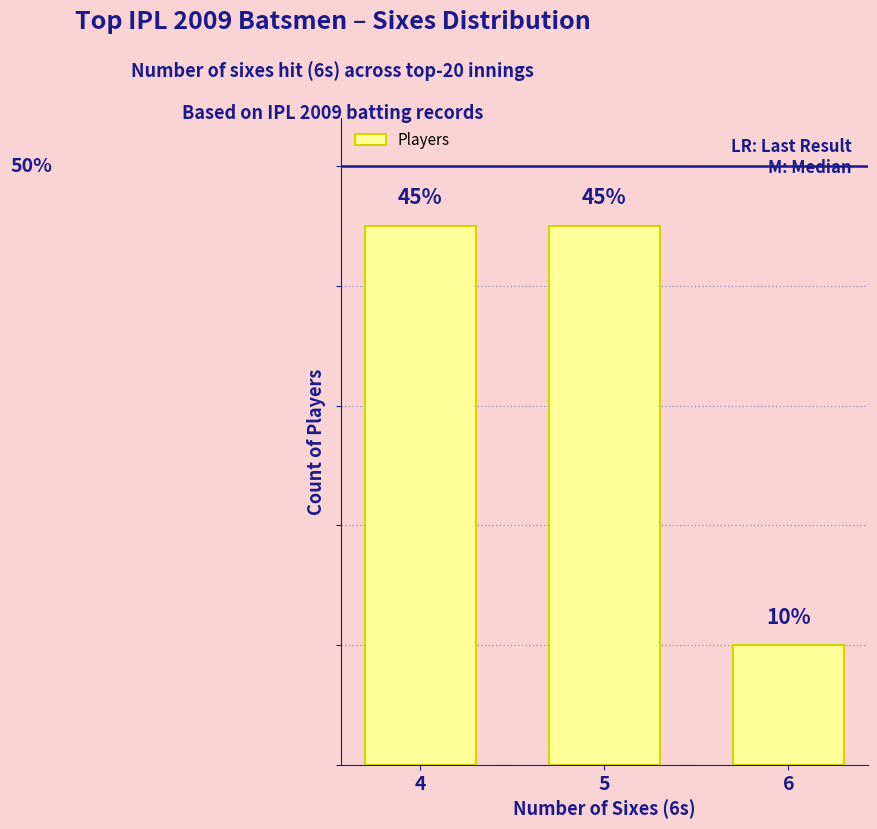

Does the chart contain any negative values?

No